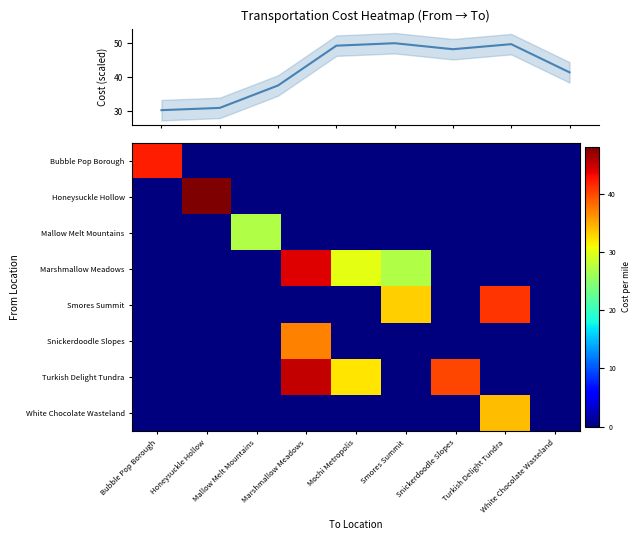

Reading left to right, list all the values displayed in this chart.

Bubble Pop Borough: 42	0	0	0	0	0	0	0	0
Honeysuckle Hollow: 0	48	0	0	0	0	0	0	0
Mallow Melt Mountains: 0	0	27	0	0	0	0	0	0
Marshmallow Meadows: 0	0	0	44	30	27	0	0	0
Smores Summit: 0	0	0	0	0	33	0	41	0
Snickerdoodle Slopes: 0	0	0	37	0	0	0	0	0
Turkish Delight Tundra: 0	0	0	45	32	0	40	0	0
White Chocolate Wasteland: 0	0	0	0	0	0	0	34	0